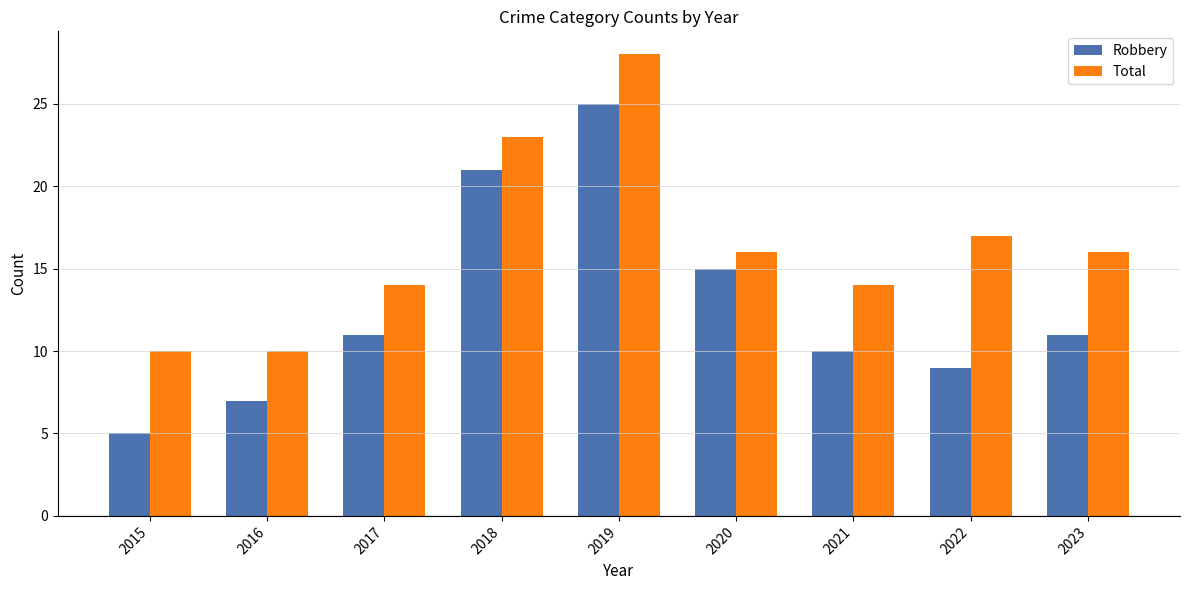

What is the value of the Robbery bar at the 7th from the left?

10